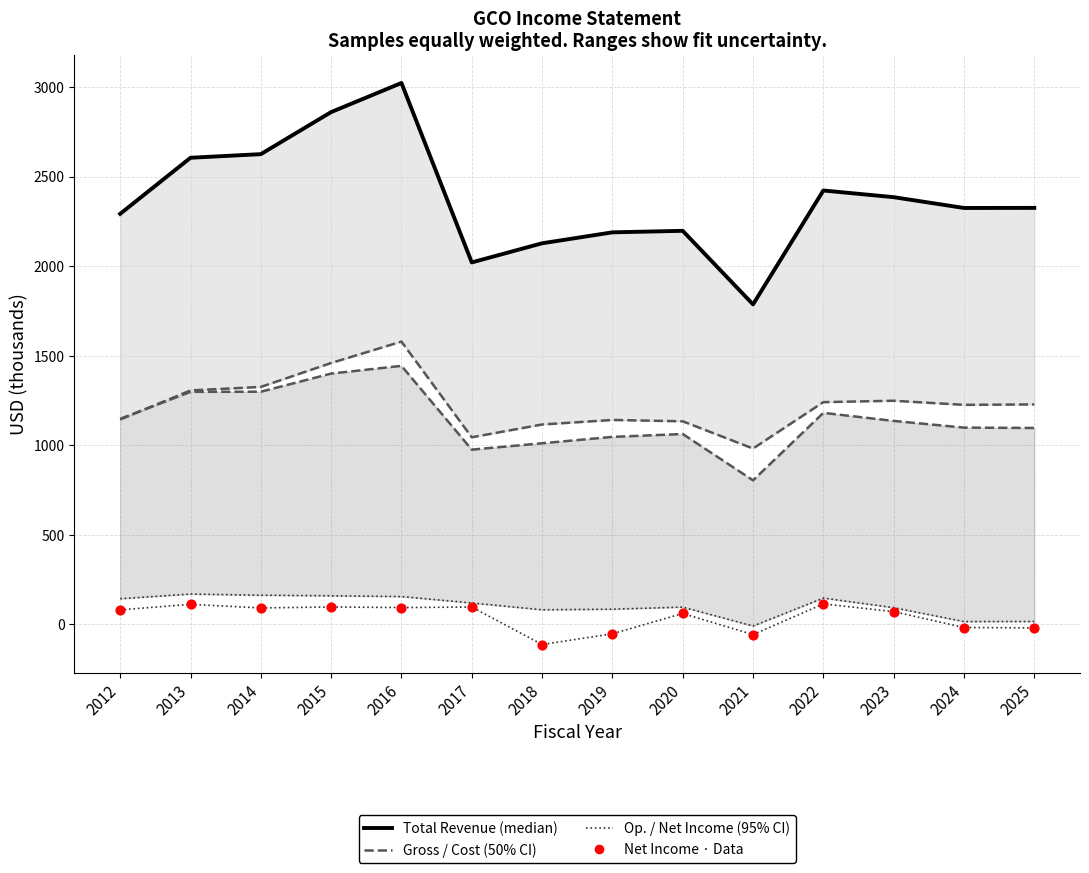

Which series has the largest total across all categories?

Total Revenue